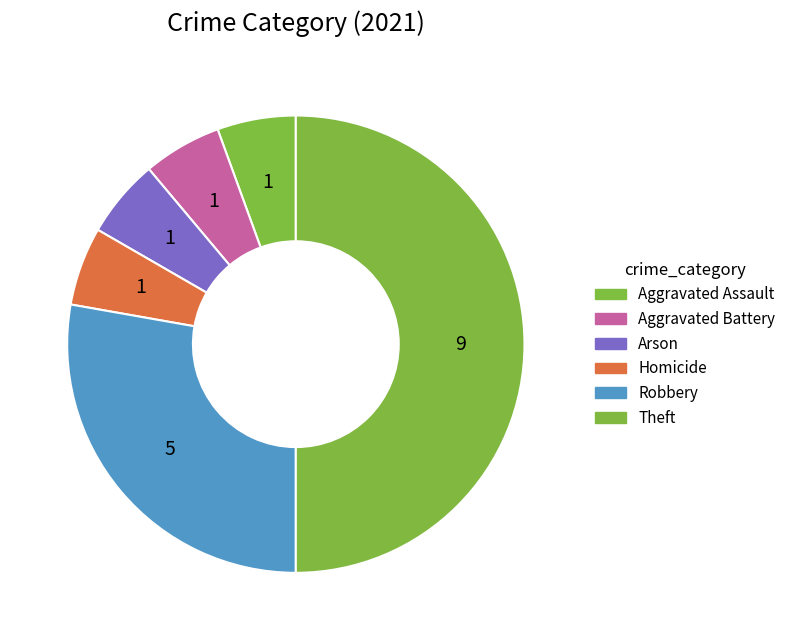

To the nearest percent, what is the difference between the Theft and Homicide slice percentages?

44%